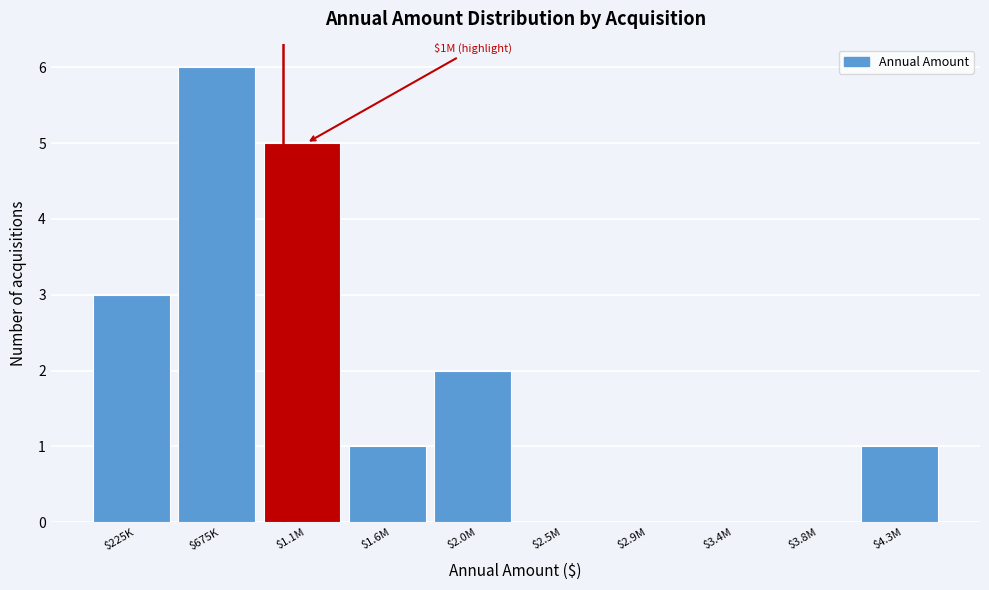

Read the value at $225K.

3